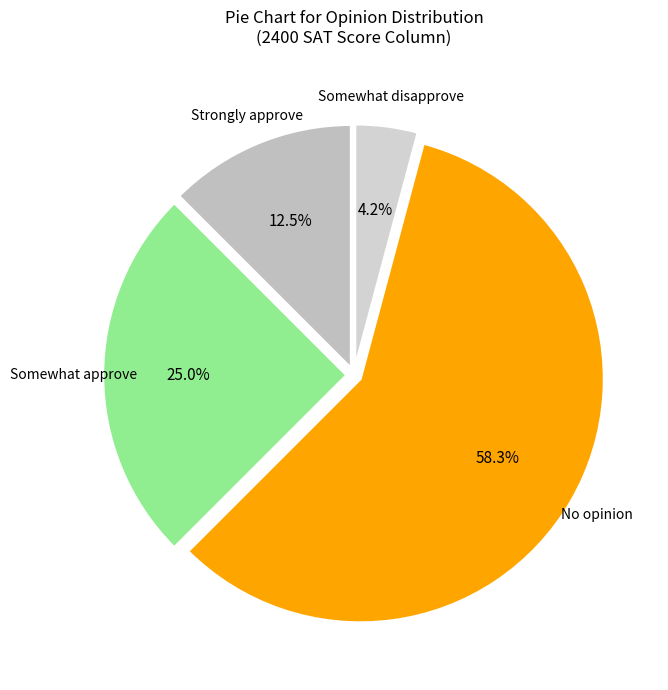

How many segments does this pie chart have?

4